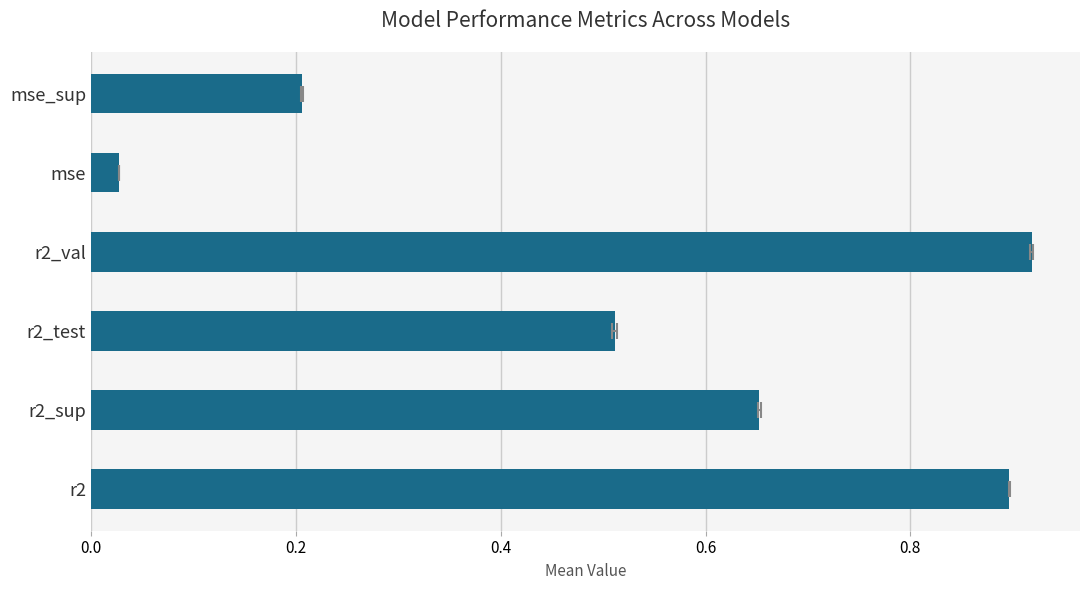

Are the bars grouped side by side (vs. stacked)?

No